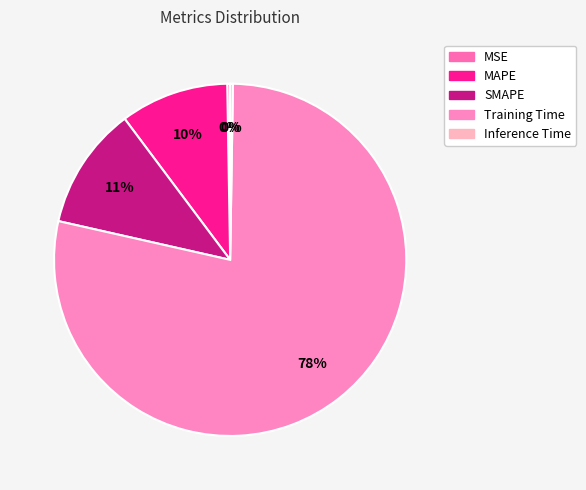

What is the smallest slice in the pie chart?

Inference Time